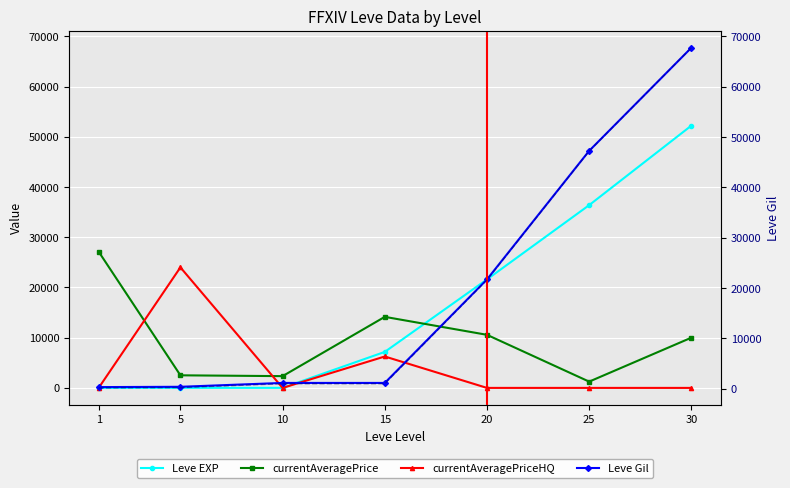

Which label corresponds to the smallest value in the chart?

1